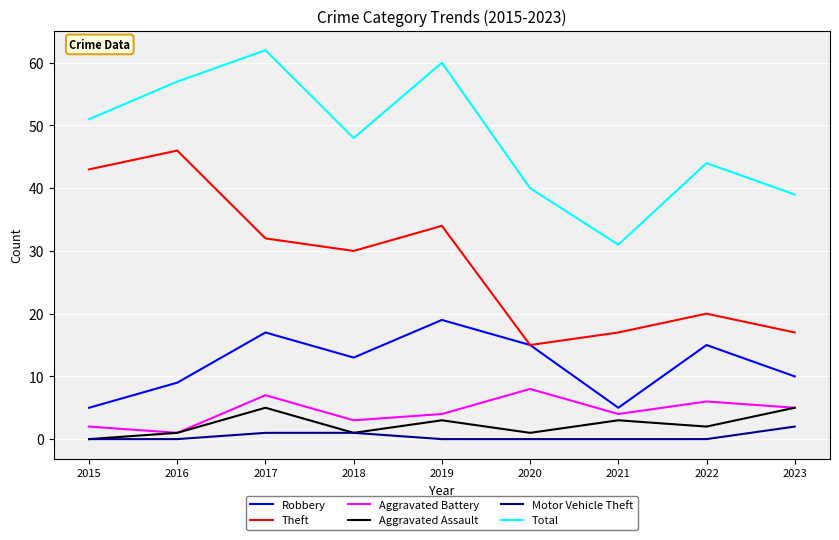

The value of Theft at 2021 is 17. True or false?

True